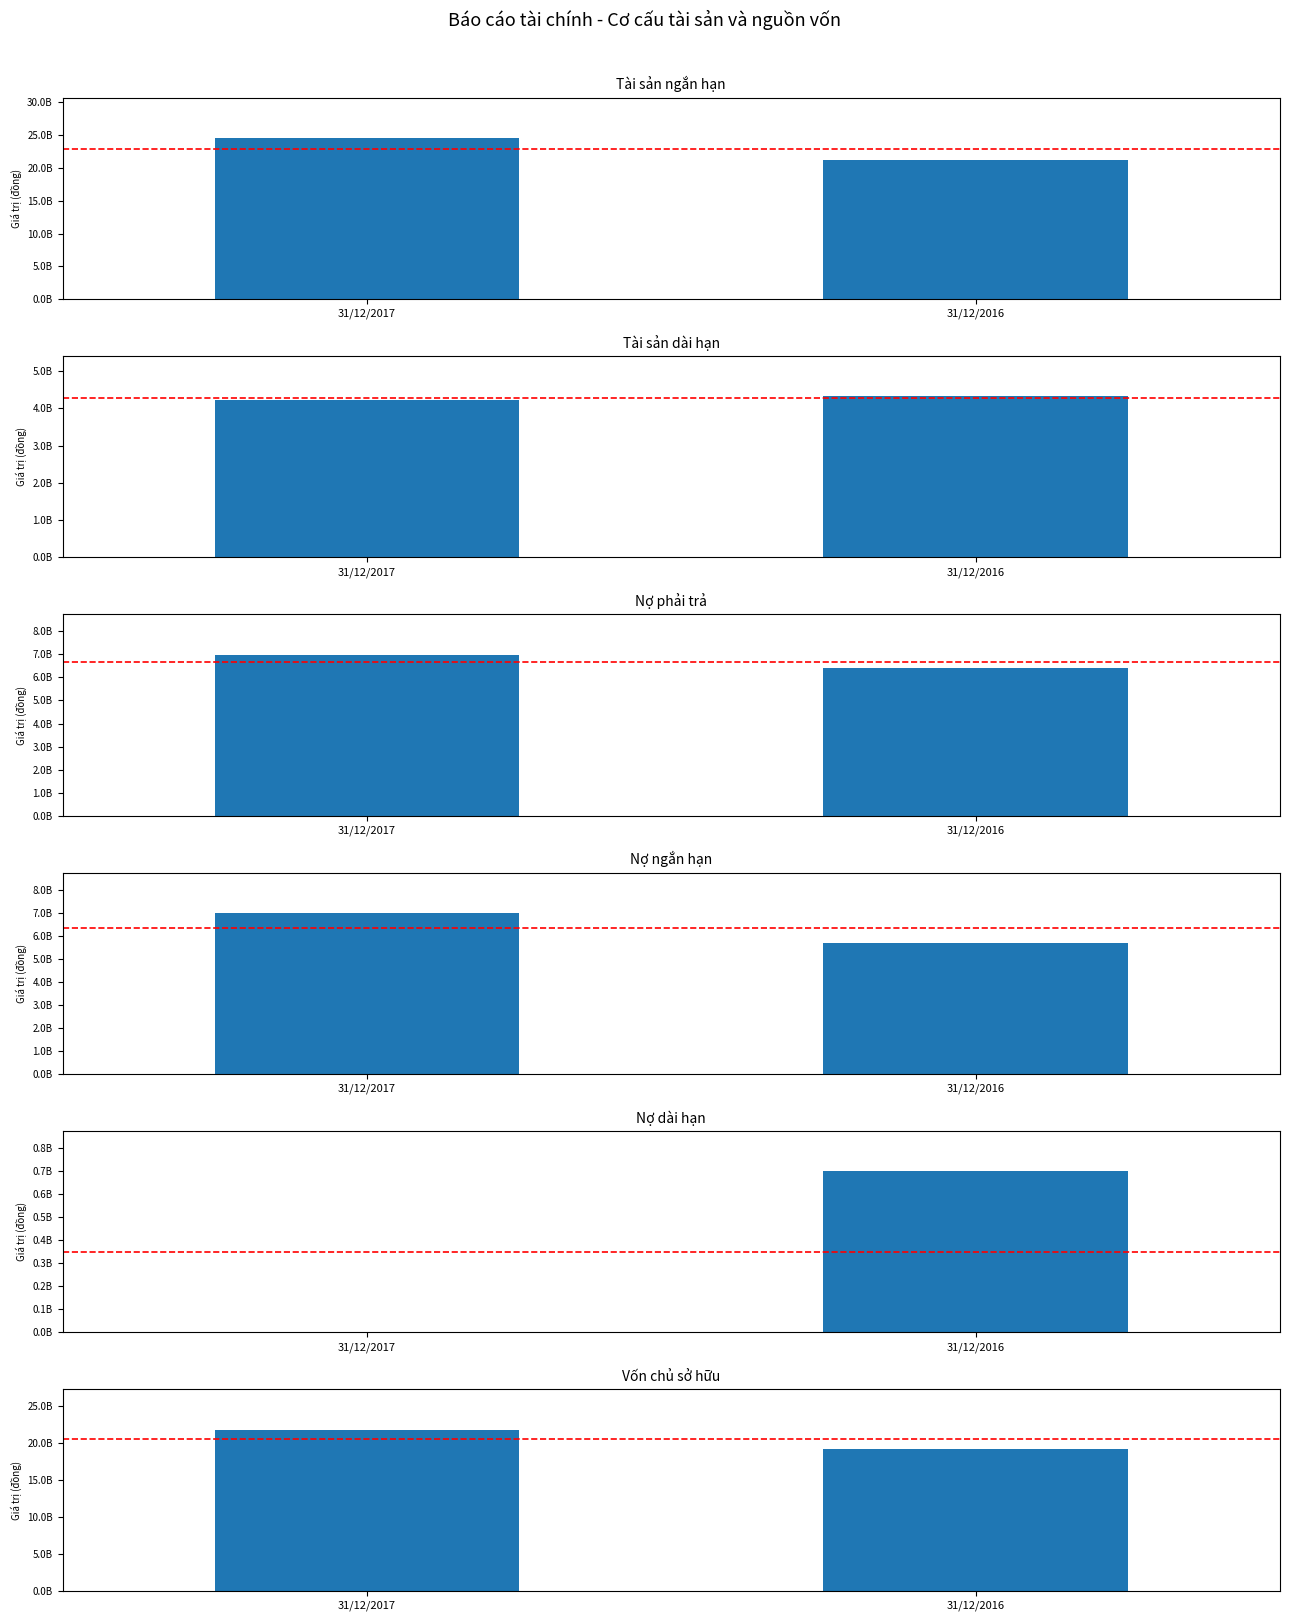

What is the sum of the Tài sản ngắn hạn values at 31/12/2016 and 31/12/2017?

45791390432